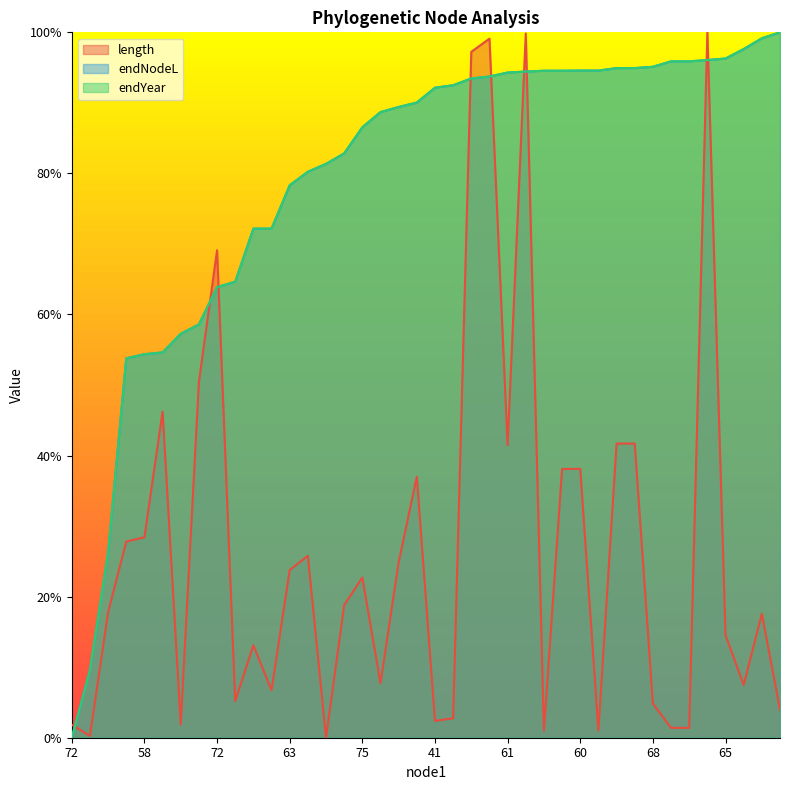

Does the chart display data point markers on the line(s)?

No